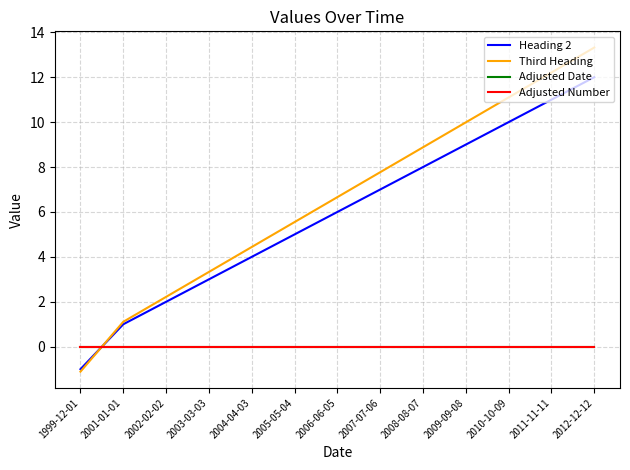

What position from the right is 2010-10-09?

3